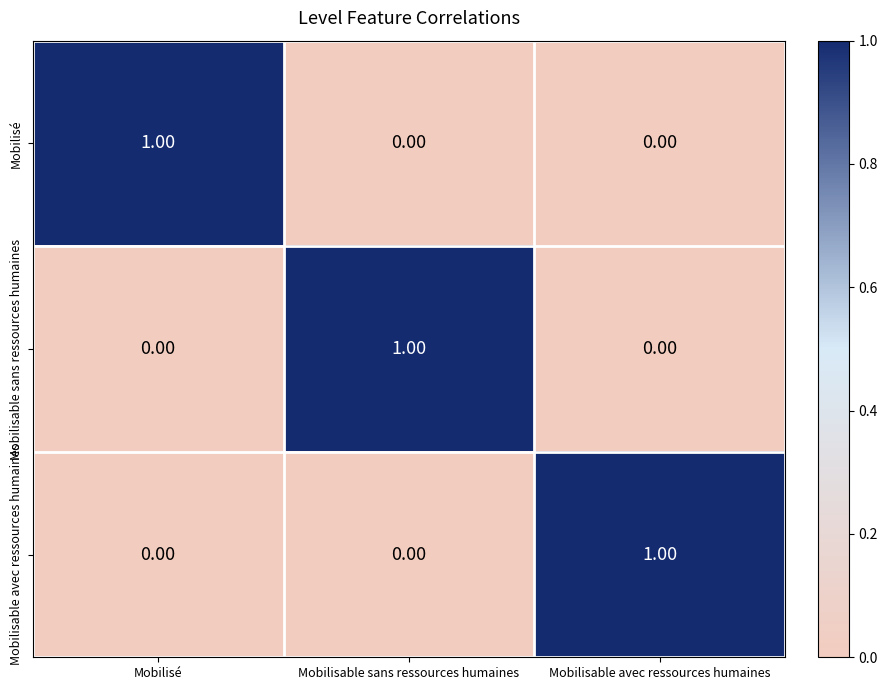

Count the number of data series in this chart.

3